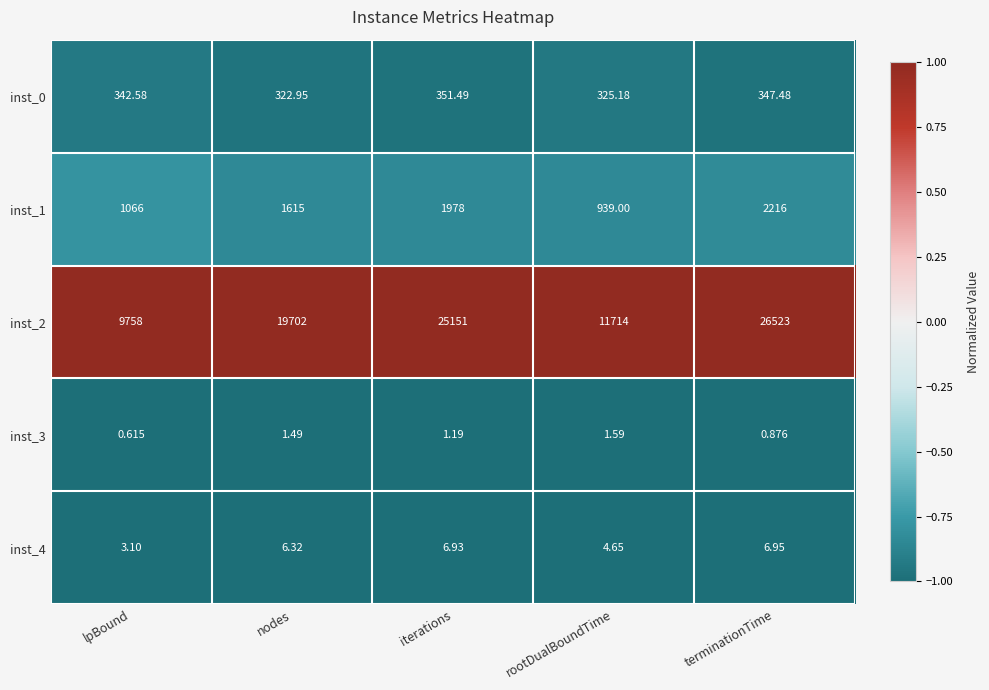

What is the total value across all series at rootDualBoundTime?

12984.4